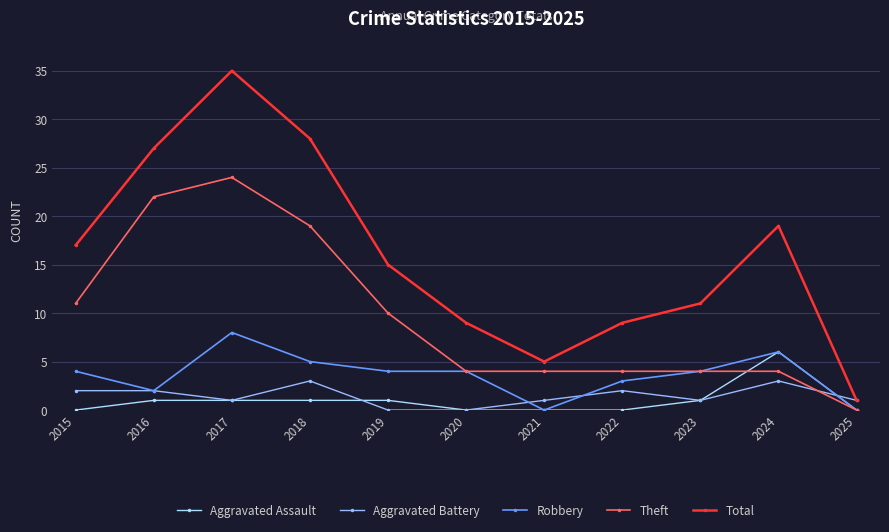

Reading right to left, list all the values displayed in this chart.

Aggravated Assault: 2025=0	2024=6	2023=1	2022=0	2021=0	2020=0	2019=1	2018=1	2017=1	2016=1	2015=0
Aggravated Battery: 2025=1	2024=3	2023=1	2022=2	2021=1	2020=0	2019=0	2018=3	2017=1	2016=2	2015=2
Robbery: 2025=0	2024=6	2023=4	2022=3	2021=0	2020=4	2019=4	2018=5	2017=8	2016=2	2015=4
Theft: 2025=0	2024=4	2023=4	2022=4	2021=4	2020=4	2019=10	2018=19	2017=24	2016=22	2015=11
Total: 2025=1	2024=19	2023=11	2022=9	2021=5	2020=9	2019=15	2018=28	2017=35	2016=27	2015=17